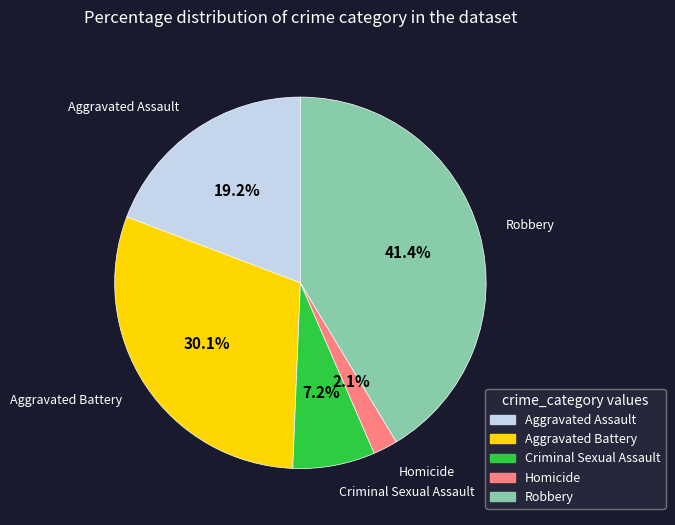

Which category has the smallest portion of the pie?

Homicide